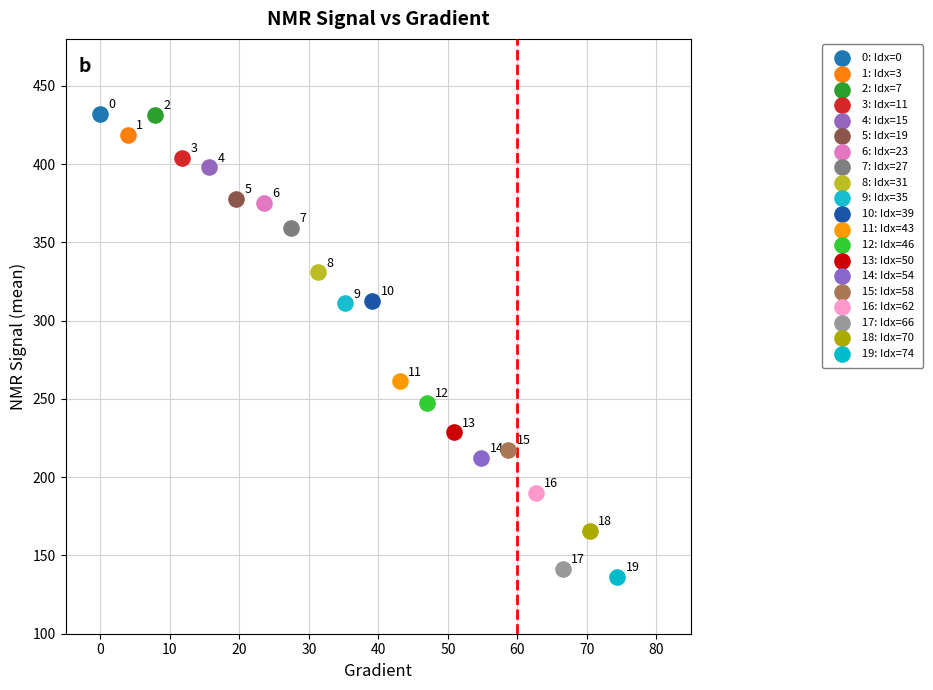

Which series contains the highest Y value?

0: Idx=0